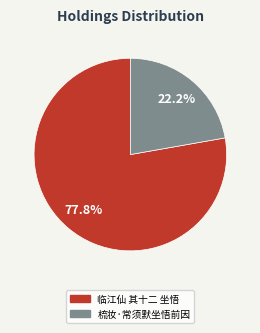

Is it true that 梳妆·常须默坐悟前因 is 8% of the pie?

False